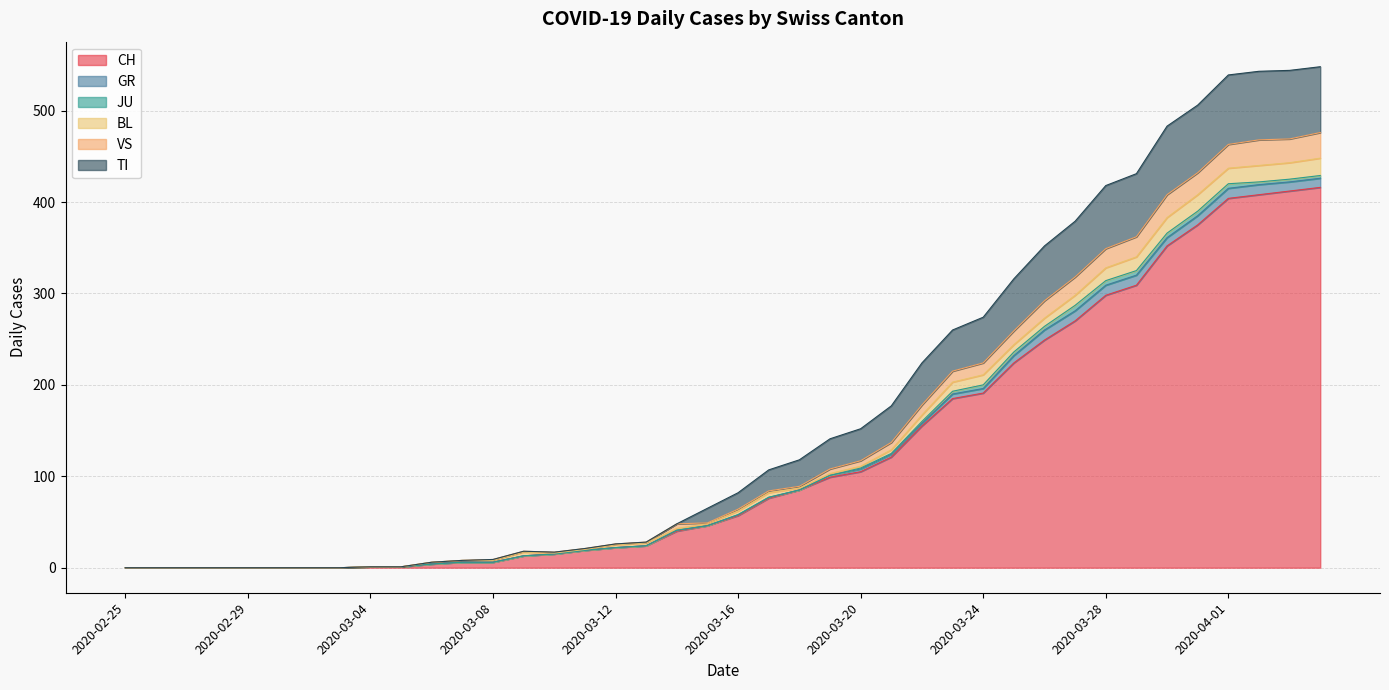

What is the highest value of the CH series?

416